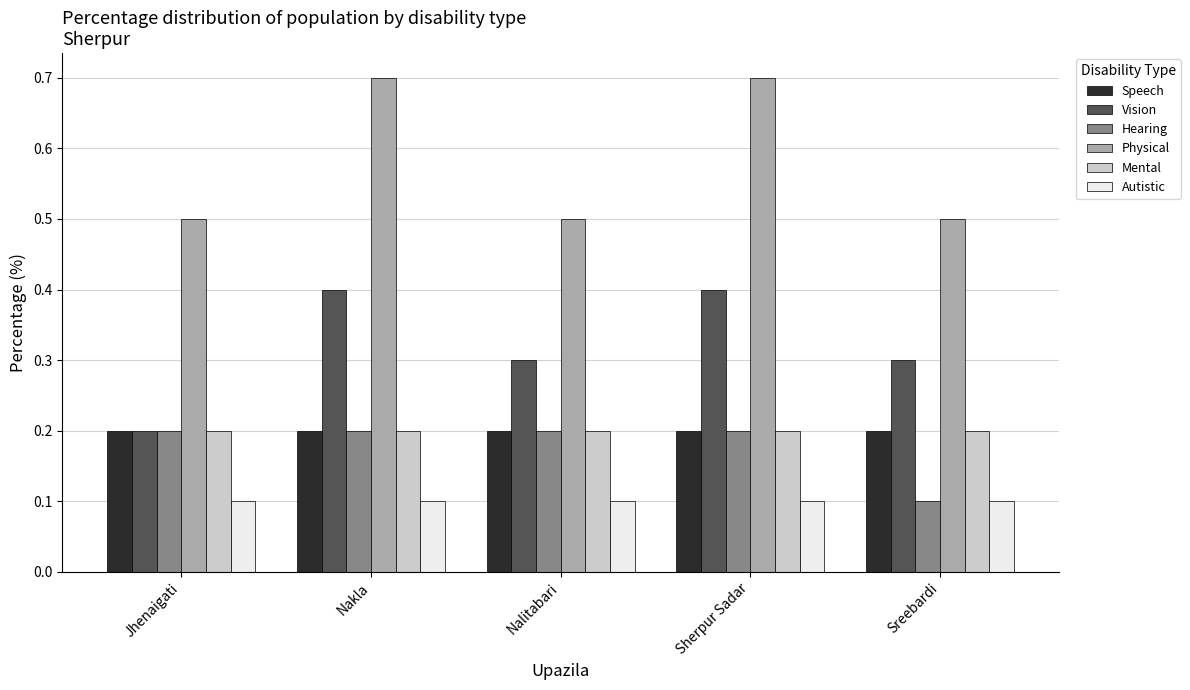

The Physical series shows 0.5 at Sreebardi. True or false?

True